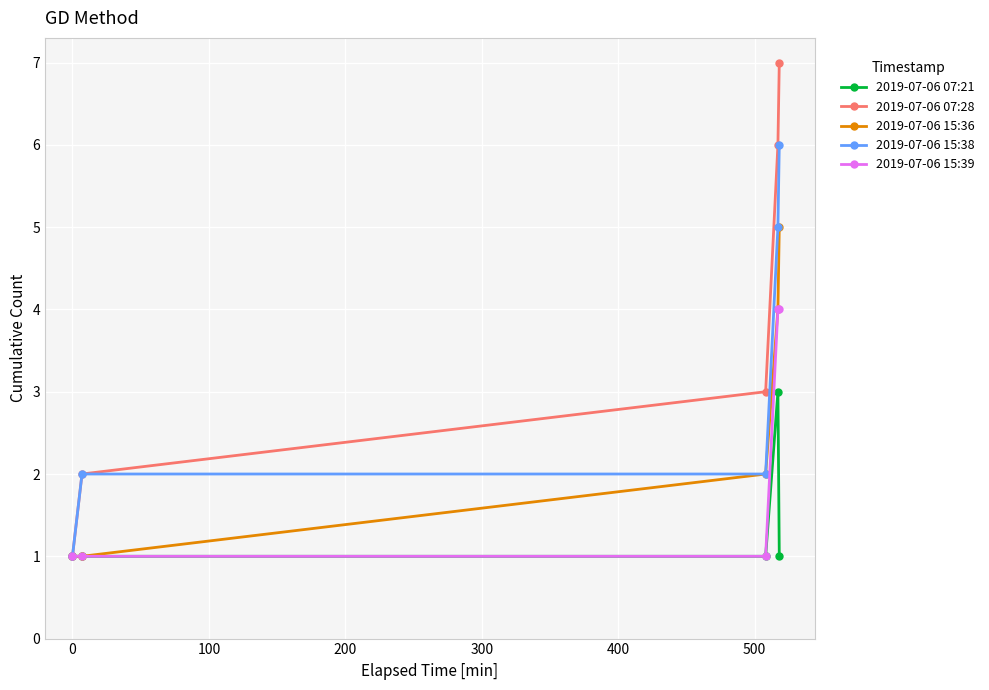

What is the highest value of the 2019-07-06 15:36 series?

5